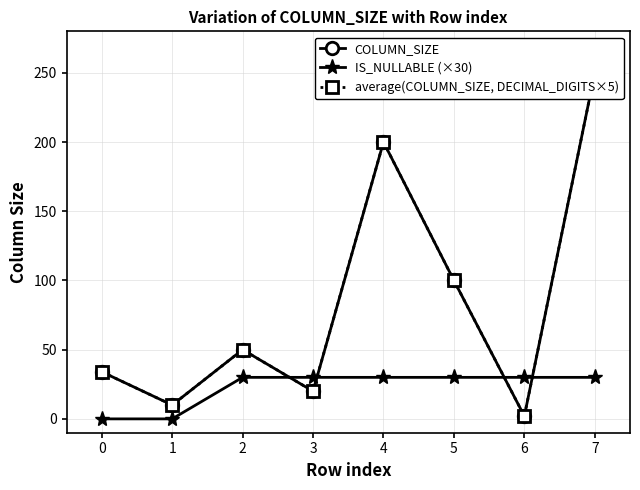

Is it true that IS_NULLABLE (×30) equals 48 at 7?

False